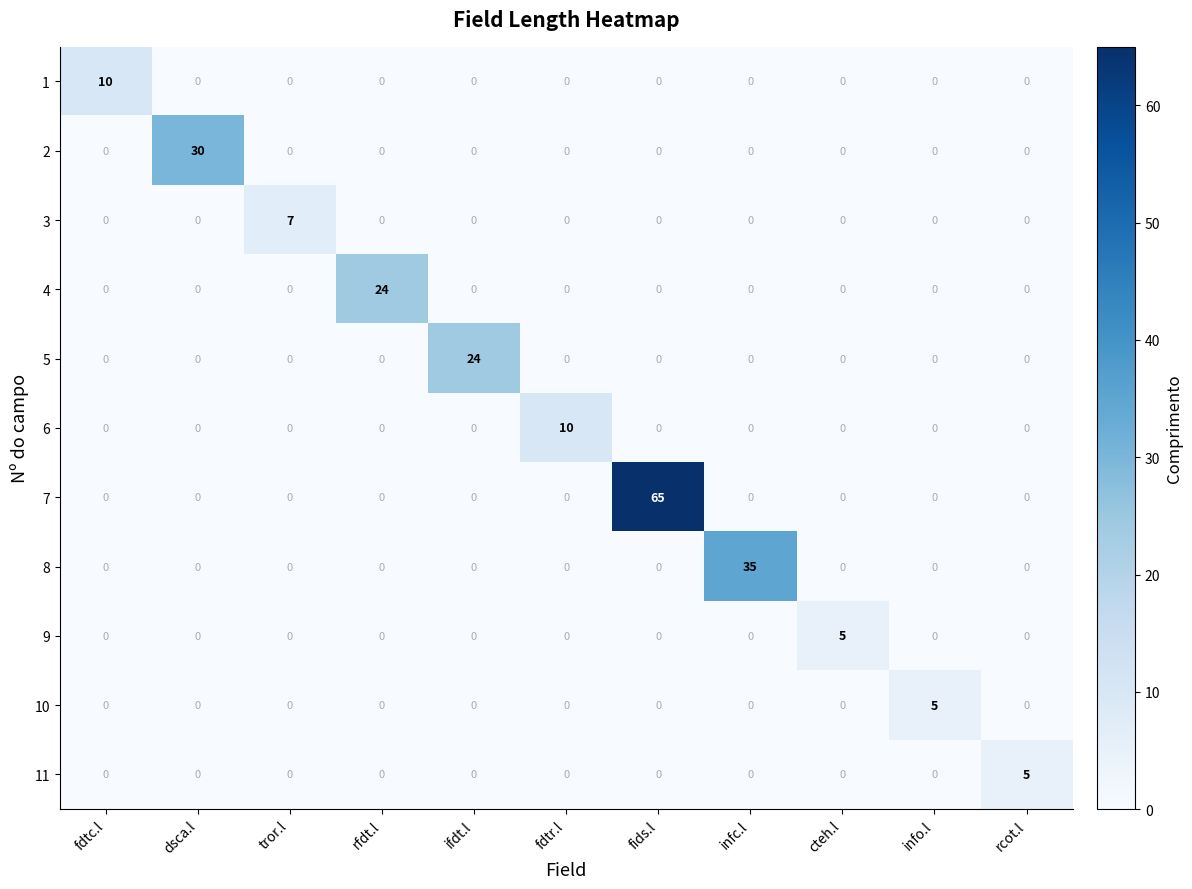

What is the difference between the highest and lowest values at fdtr.l?

10